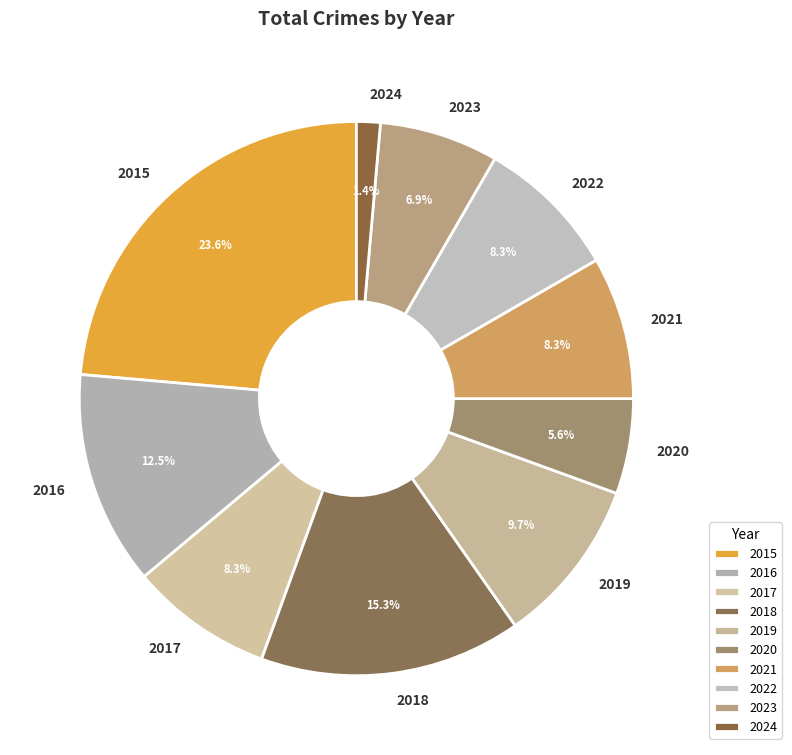

How many slices are in this pie chart?

10